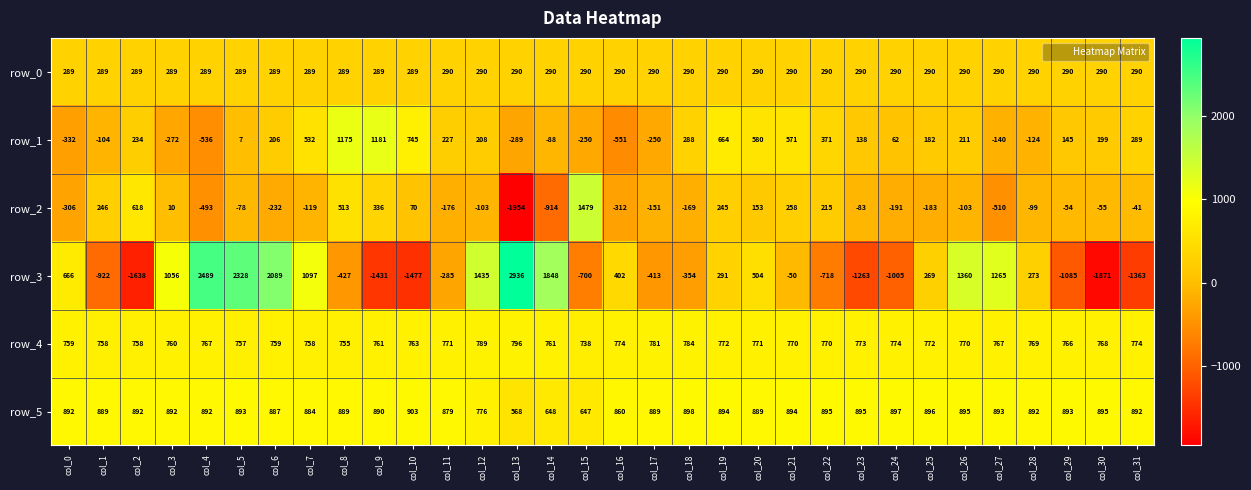

Which series has the largest range (max minus min)?

row_3